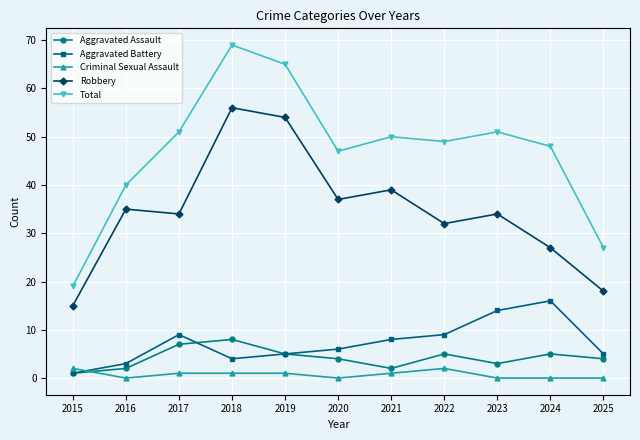

True or false: Total and Robbery intersect in this chart.

False